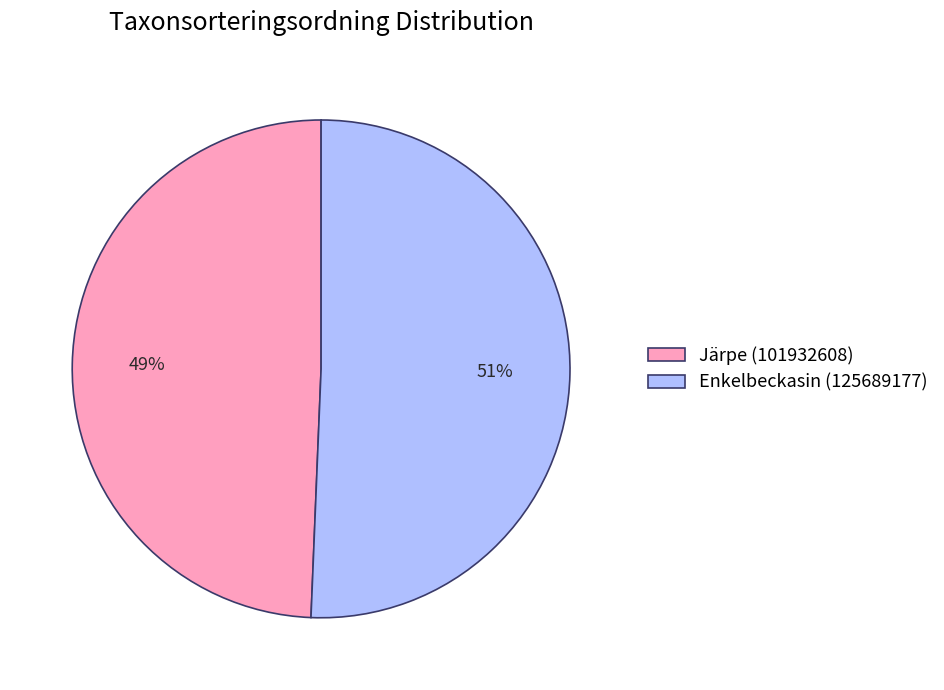

Is it true that Enkelbeckasin (125689177) is 43% of the pie?

False